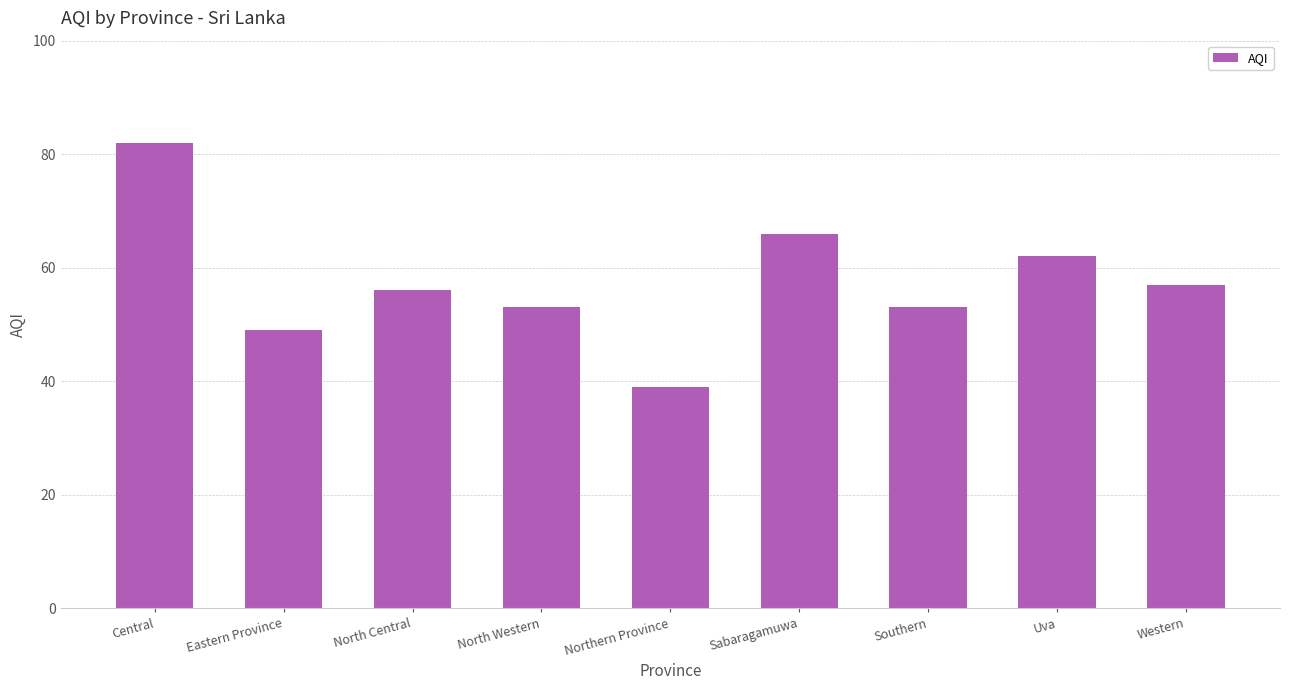

Is it true that the value at Southern is 53?

True